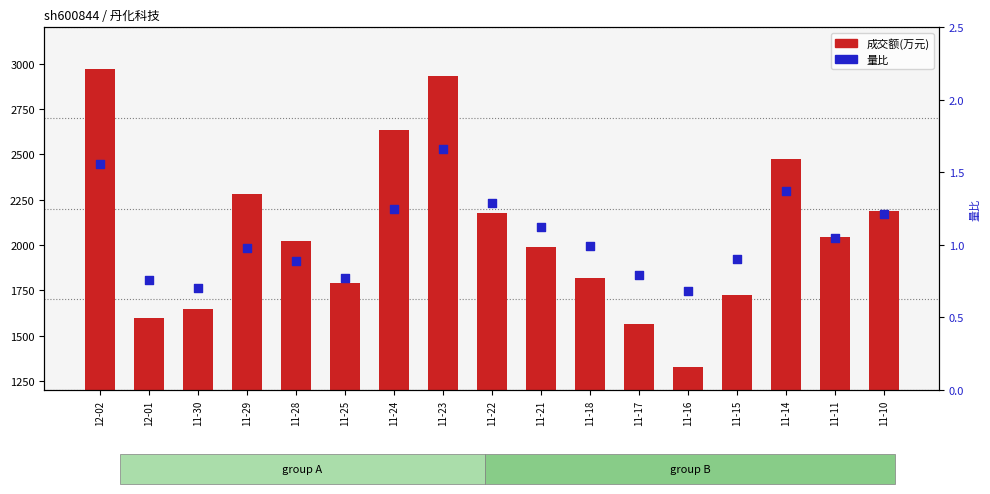

Which series has the largest Y range (max minus min)?

成交额(万元)